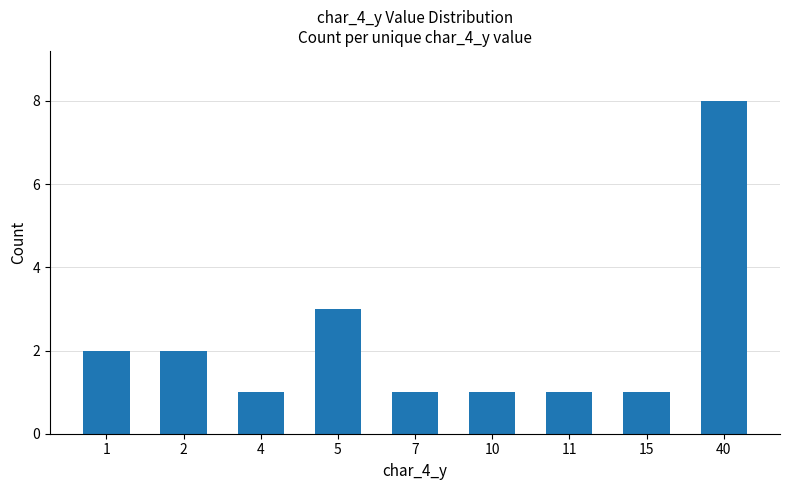

True or false: the data shows 1 at 7.

True